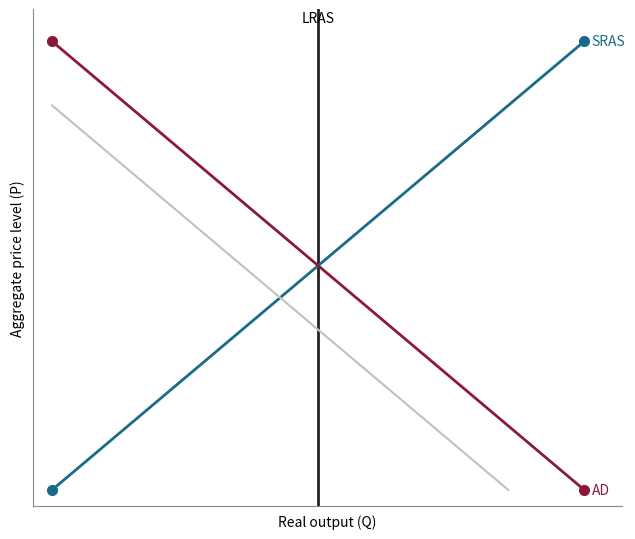

What is the value of the AD_shift point at the 1st from the left?

13.0